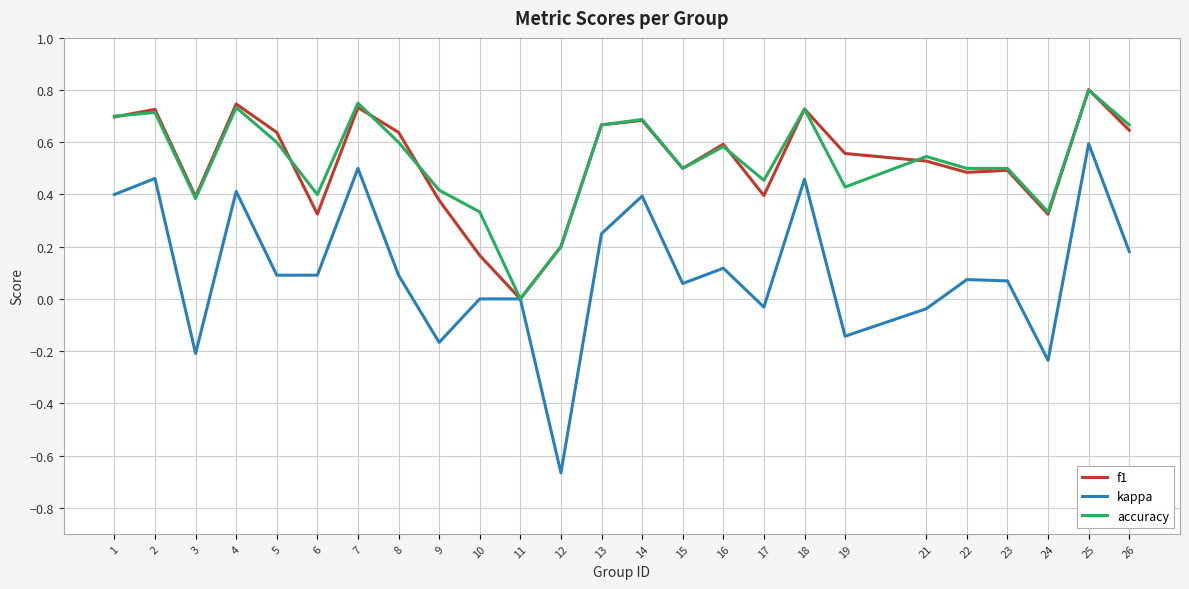

The accuracy series shows 0.5 at 23. True or false?

True